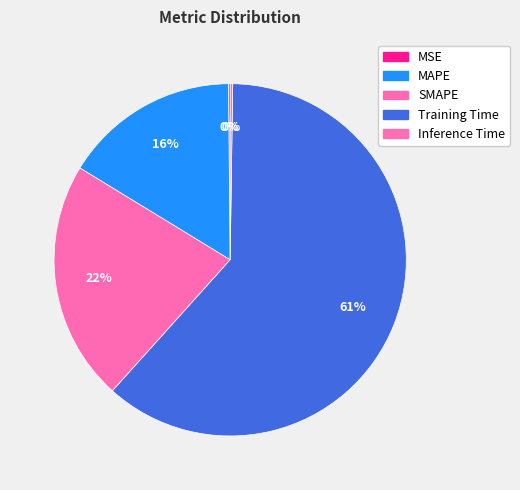

To the nearest percent, what portion does Training Time represent?

61%